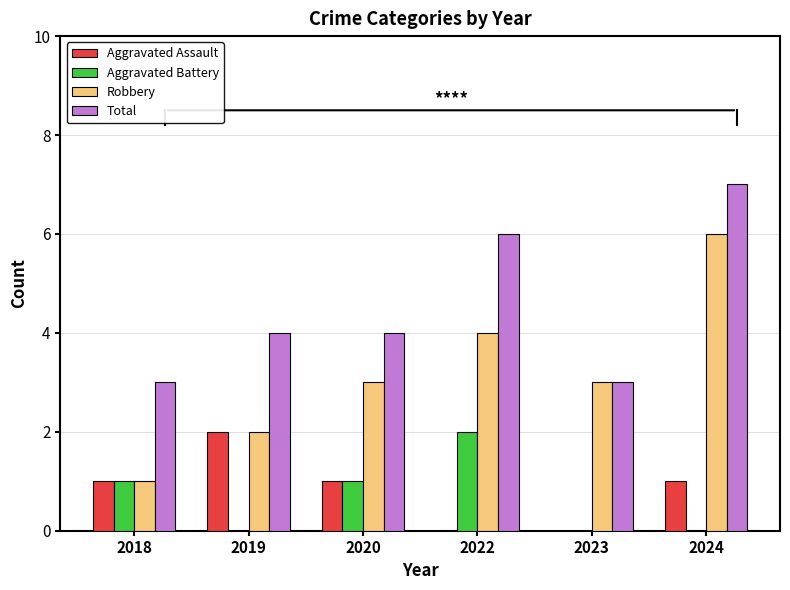

What is the greatest value displayed?

7